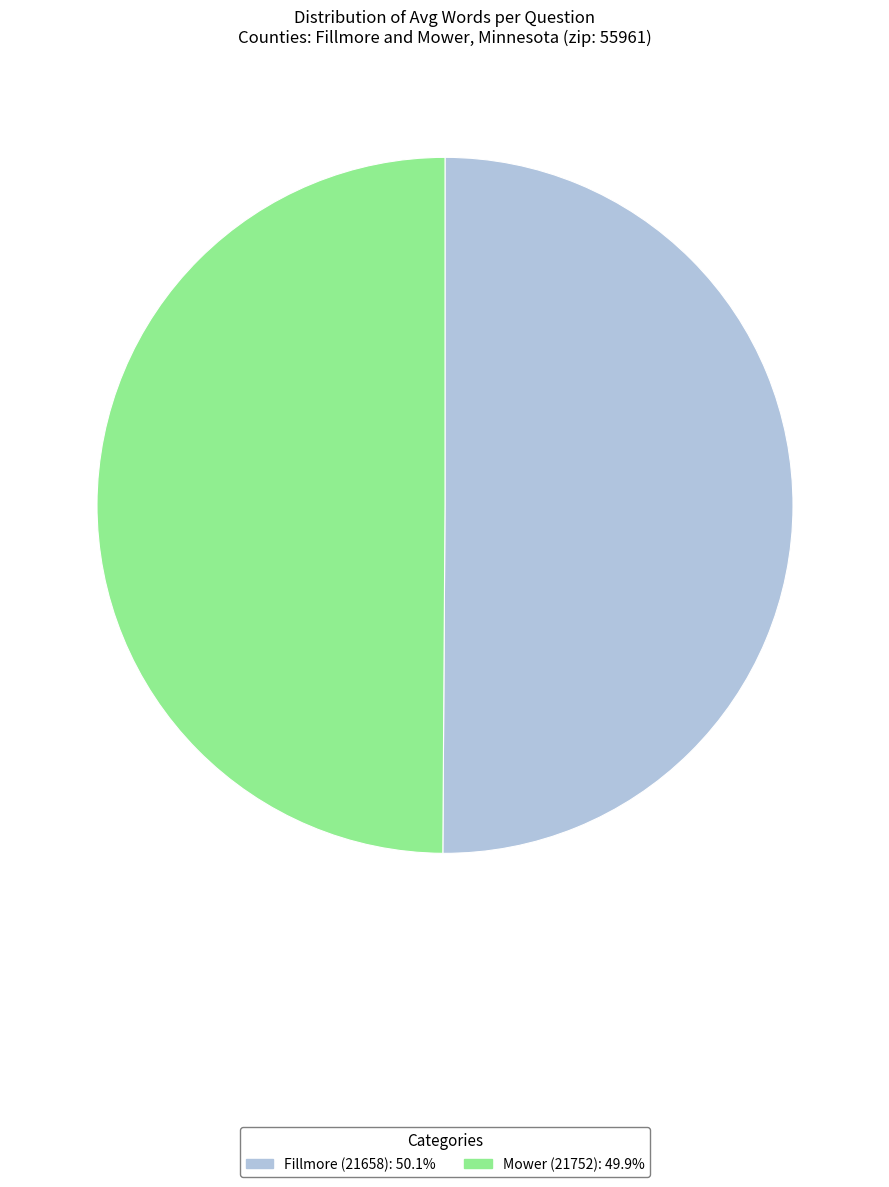

Is it true that Fillmore (21658) is 50% of the pie?

True